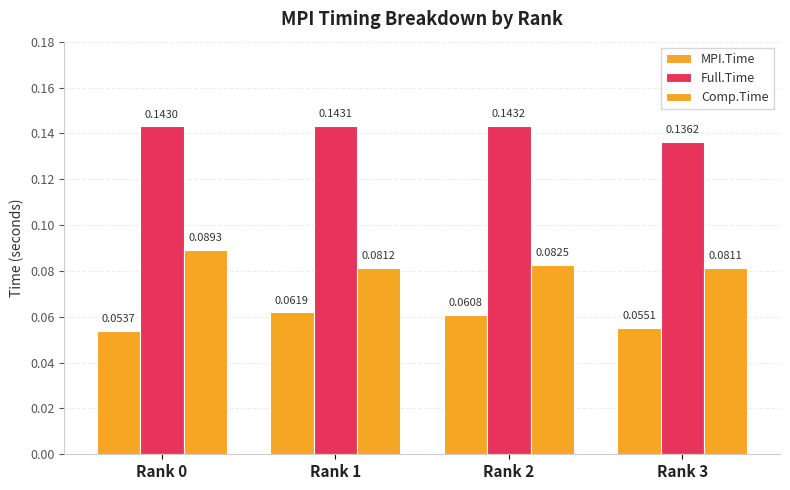

At which category is the sum across all series the highest?

Rank 2